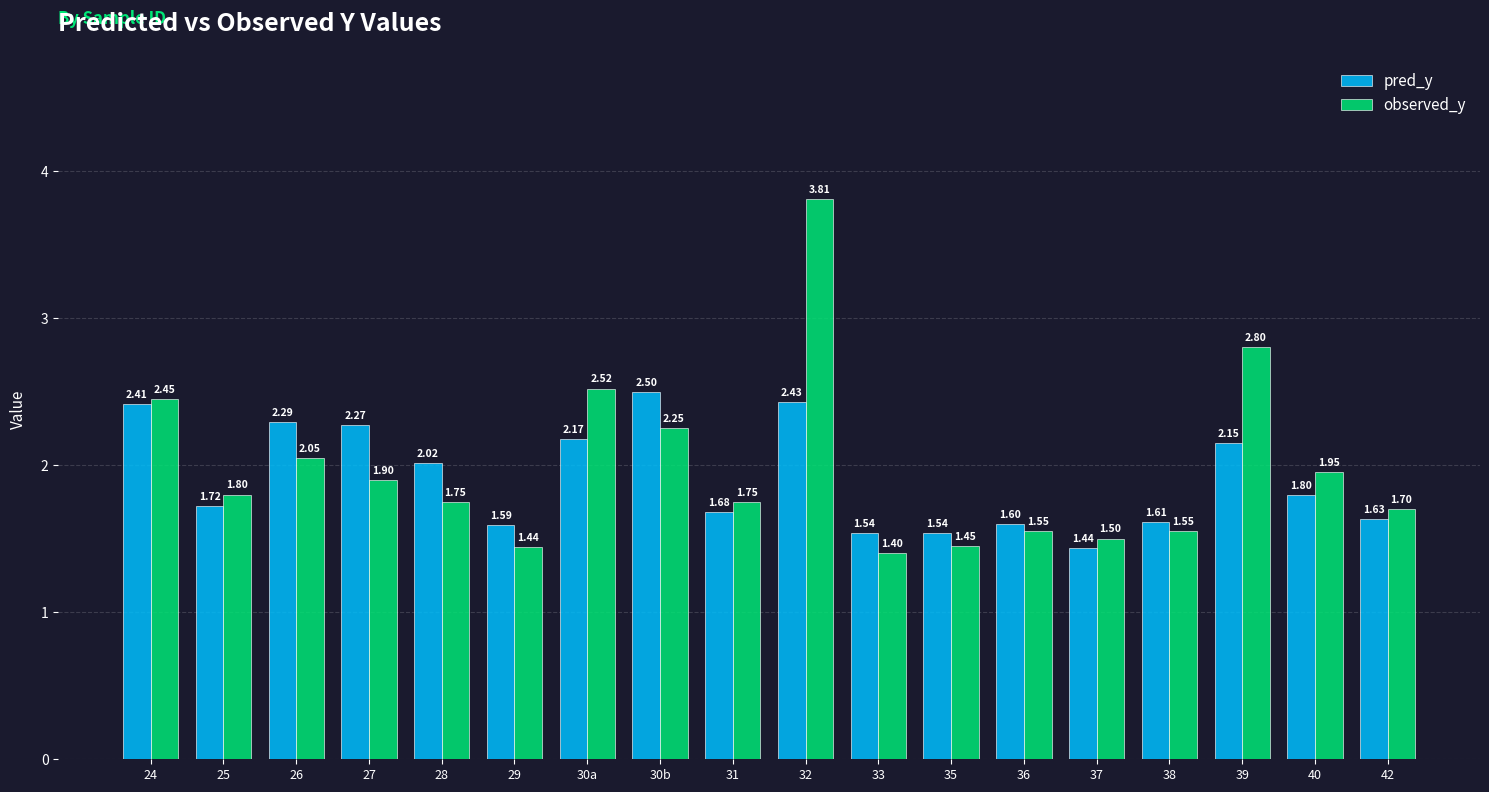

Count the number of data series in this chart.

2